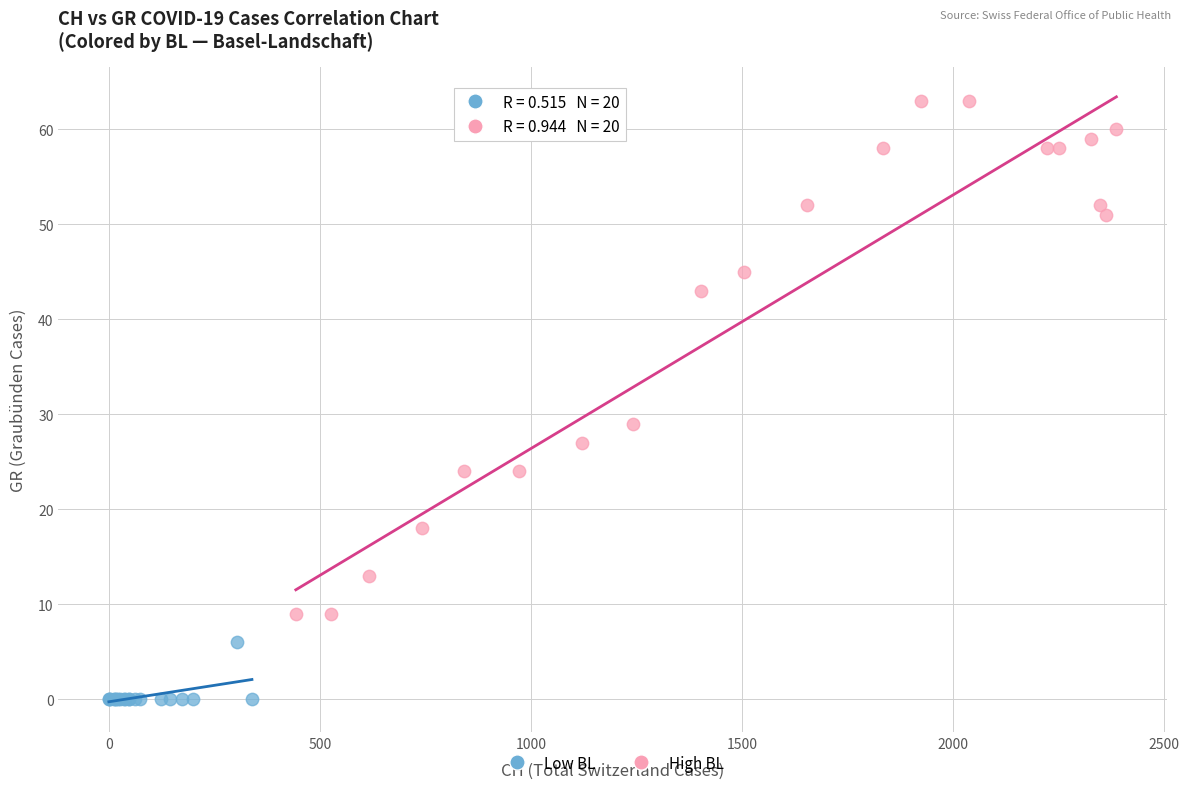

Which series has the widest spread of Y values?

High BL